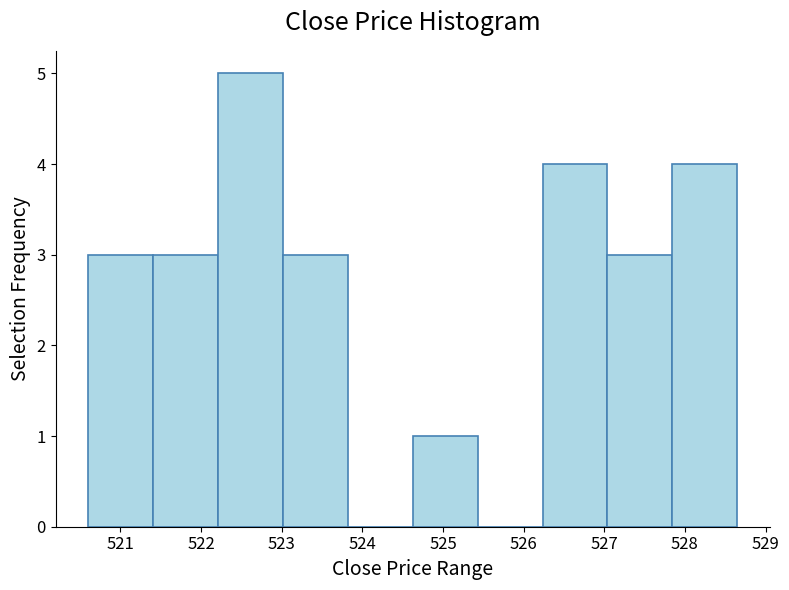

Reading left to right, list every bar in this chart as the range it spans on the x-axis followed by its height. Neither the bar edges nor the heights are printed on the chart, so give them approximately, as read against the axes.

520.6 to 521.4: 3
521.4 to 522.2: 3
522.2 to 523.0: 5
523.0 to 523.8: 3
523.8 to 524.6: 0
524.6 to 525.4: 1
525.4 to 526.2: 0
526.2 to 527.0: 4
527.0 to 527.8: 3
527.8 to 528.7: 4